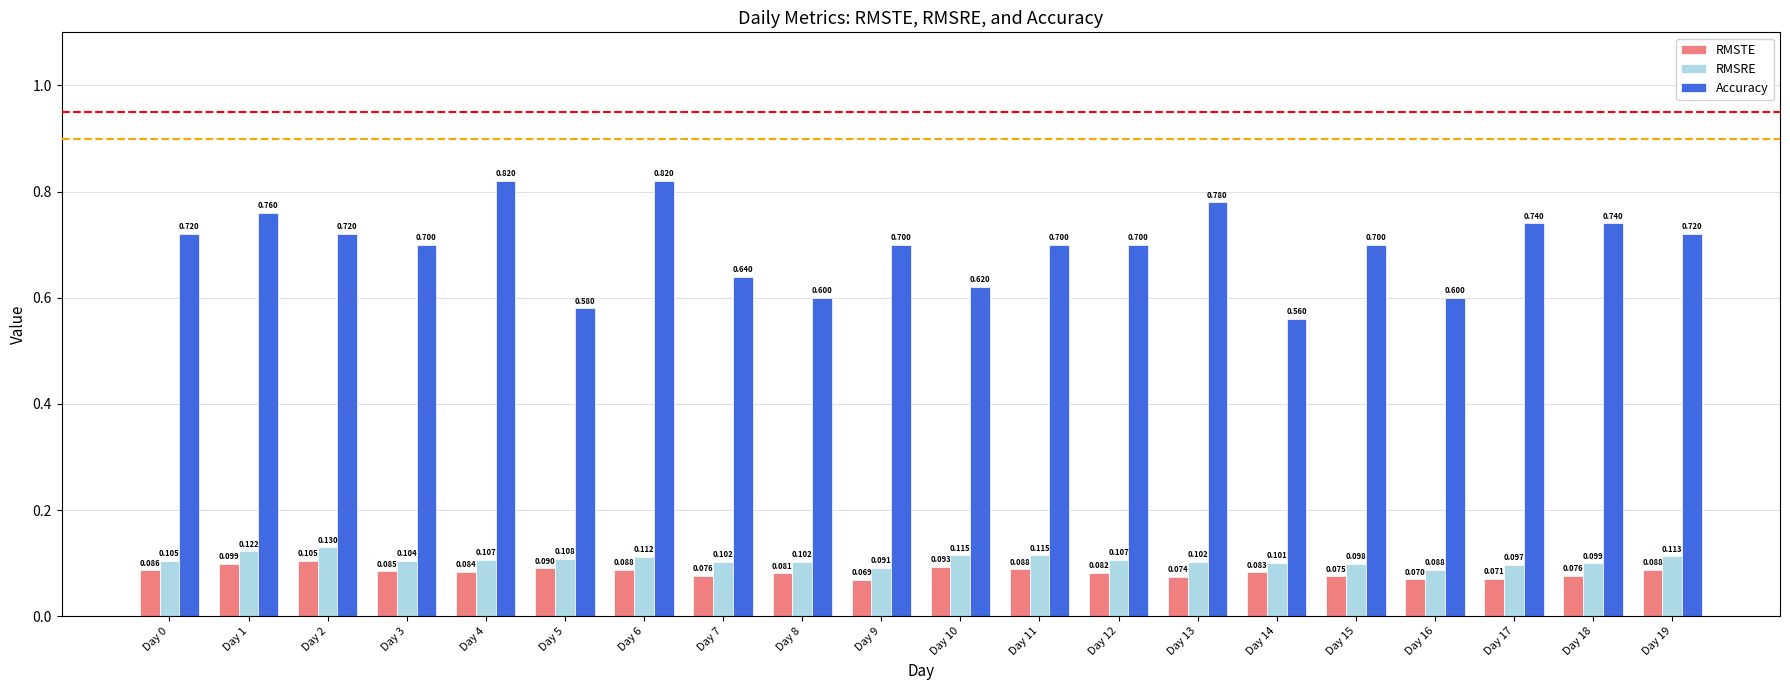

How many groups of bars are there?

20